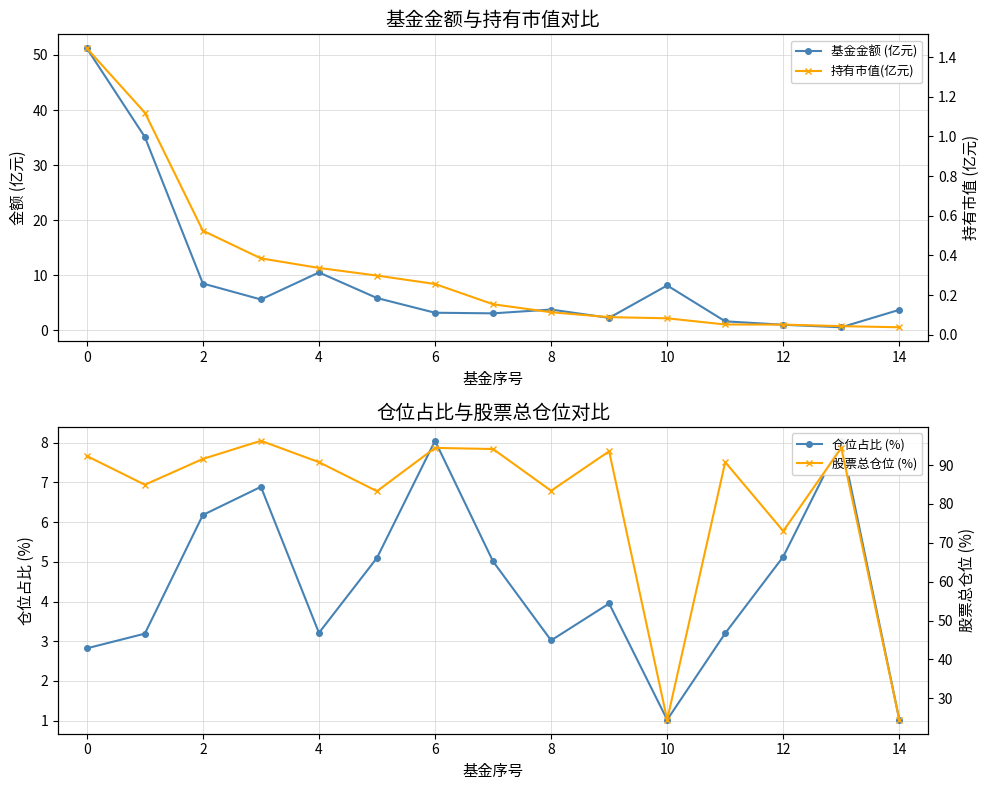

Between 10 and 12, which series saw the biggest shift?

股票总仓位 (%)